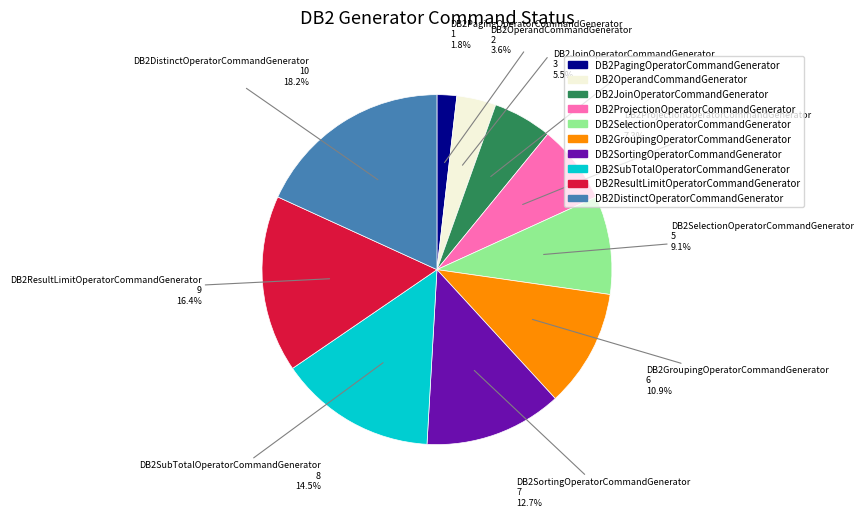

What is the smallest slice in the pie chart?

DB2PagingOperatorCommandGenerator